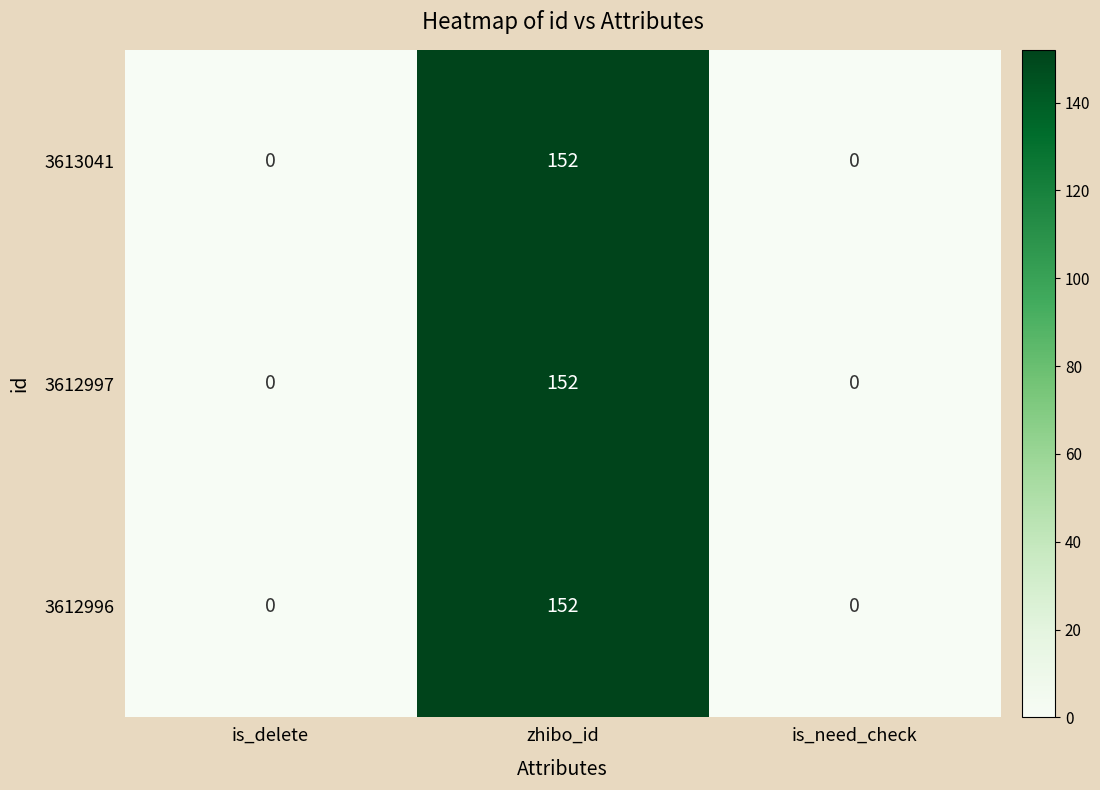

Reading left to right, extract all data points from this chart.

3613041: 0	152	0
3612997: 0	152	0
3612996: 0	152	0